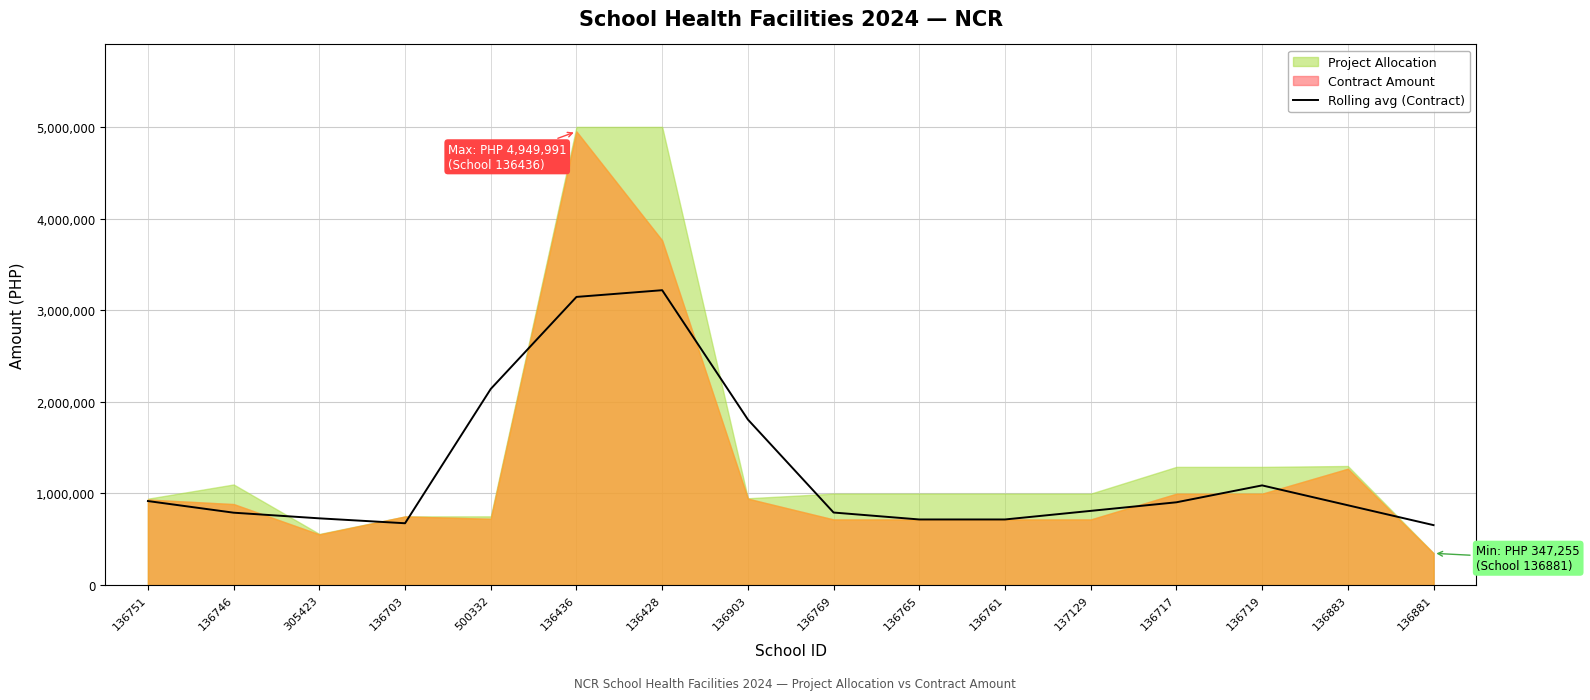

What position from the left is 305423?

3